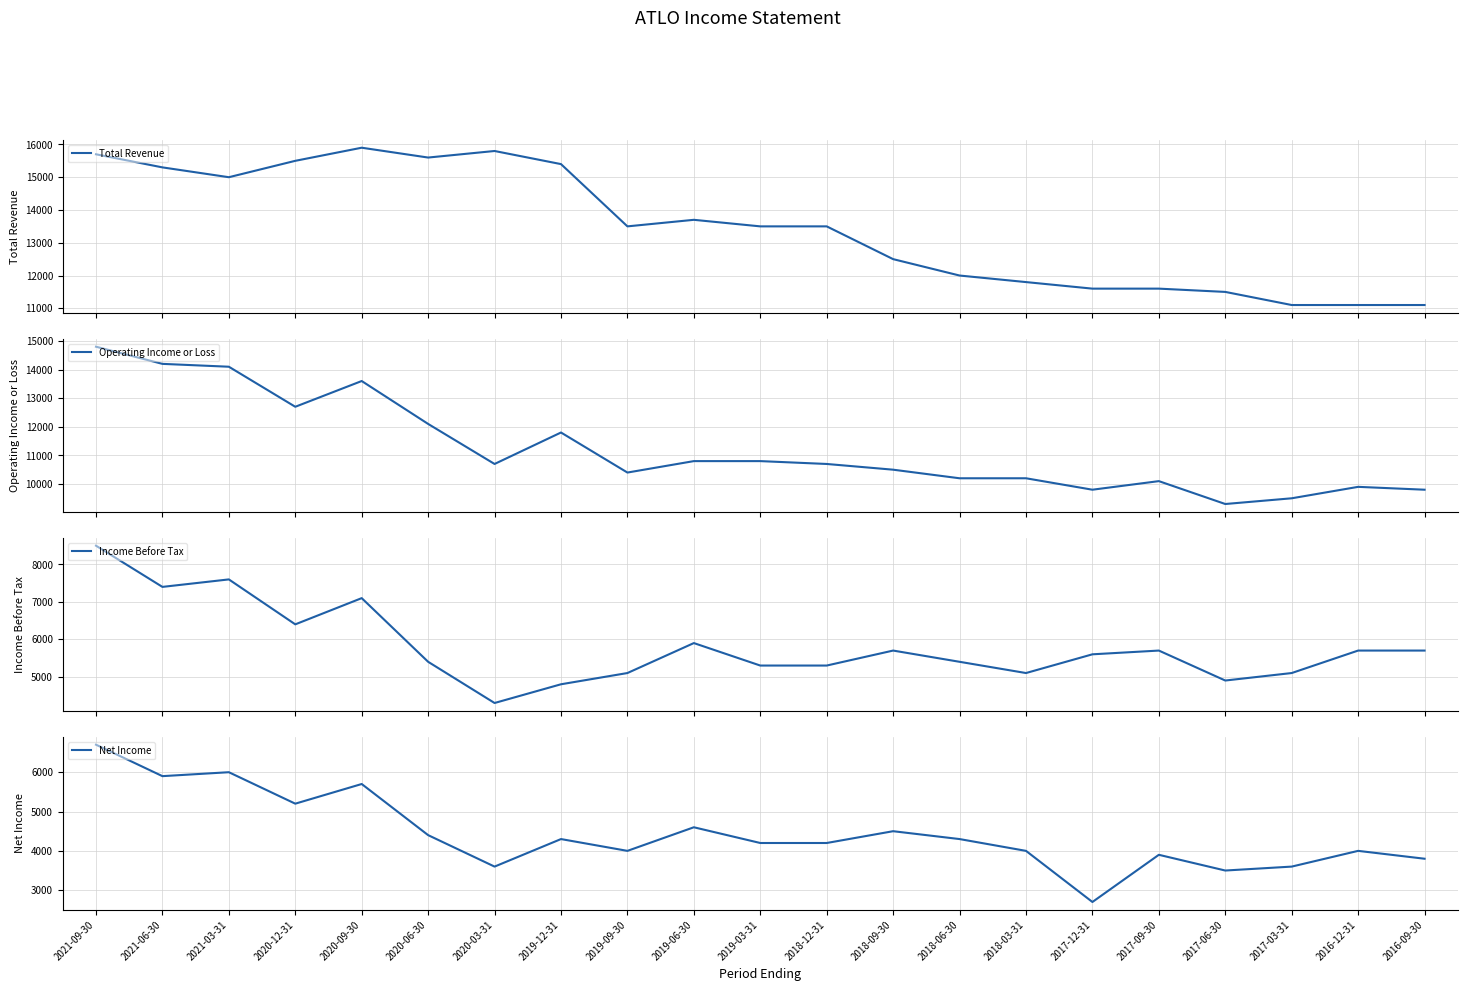

Which category has the highest value across all series?

2020-09-30